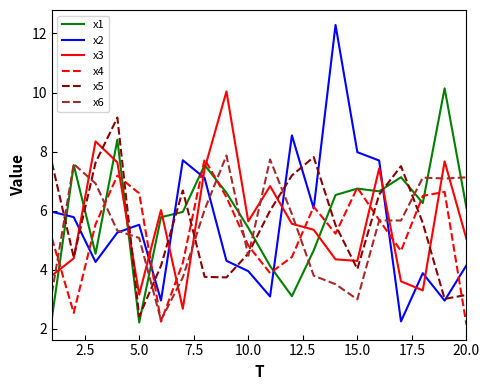

What is the maximum value for x3?

10.0